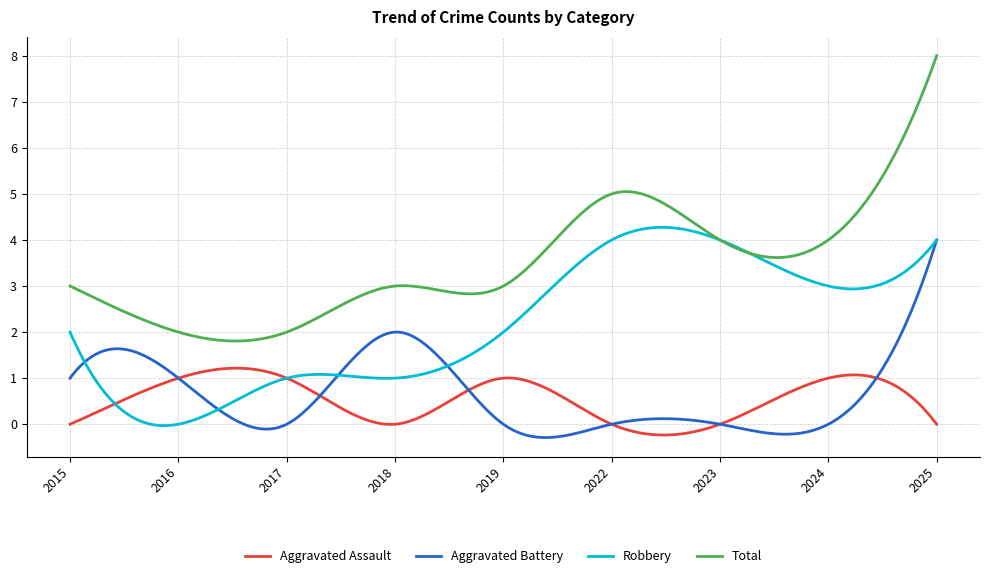

True or false: Aggravated Assault and Total cross at least once.

False